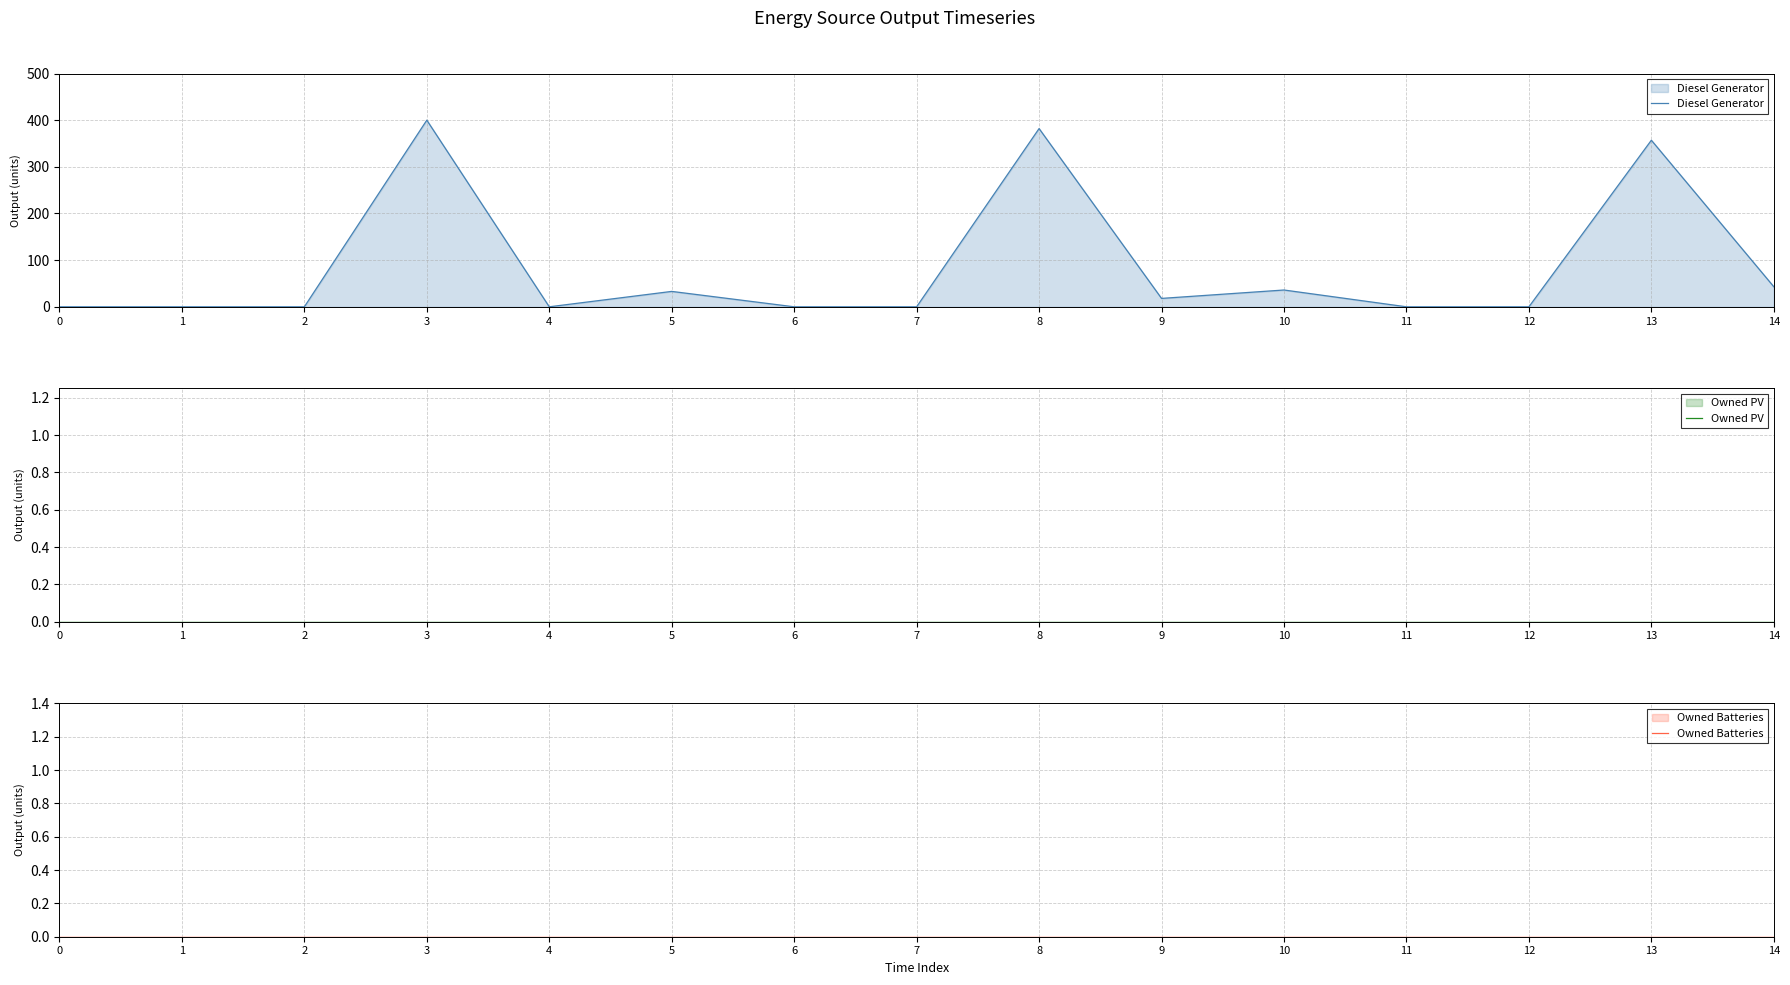

At 9, list the series in order from largest to smallest.

Diesel Generator, Owned PV, Owned Batteries